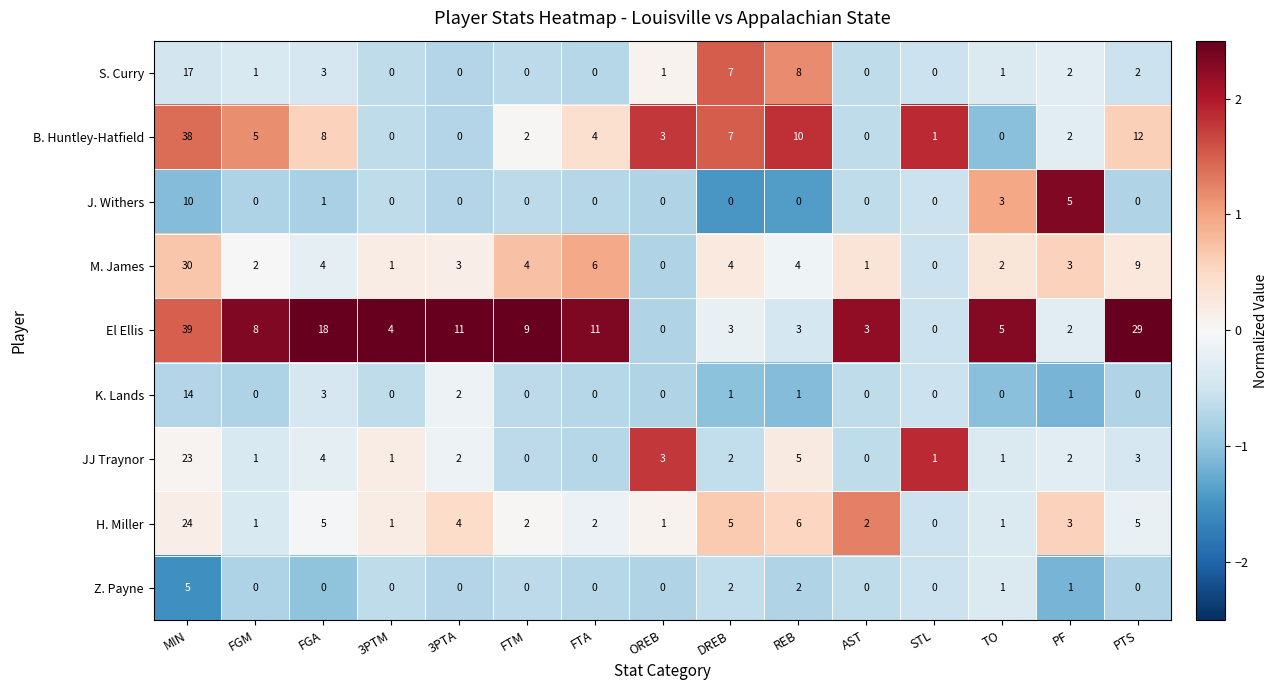

Rank the series by their maximum value, from highest to lowest.

El Ellis, B. Huntley-Hatfield, M. James, H. Miller, JJ Traynor, S. Curry, K. Lands, J. Withers, Z. Payne